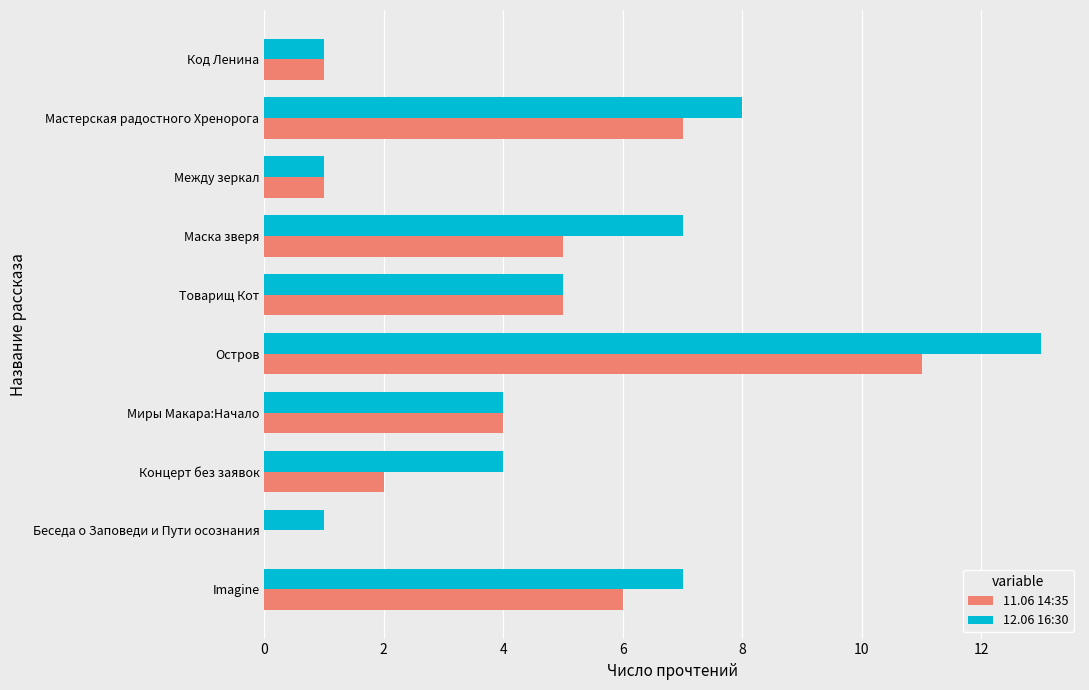

Which series has the largest total across all categories?

12.06 16:30